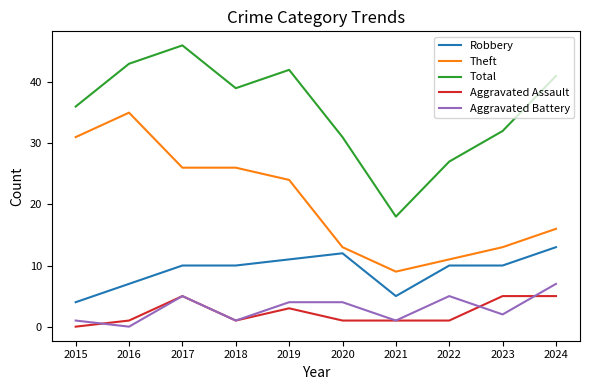

What is the difference between the Total values at 2020 and 2022?

4